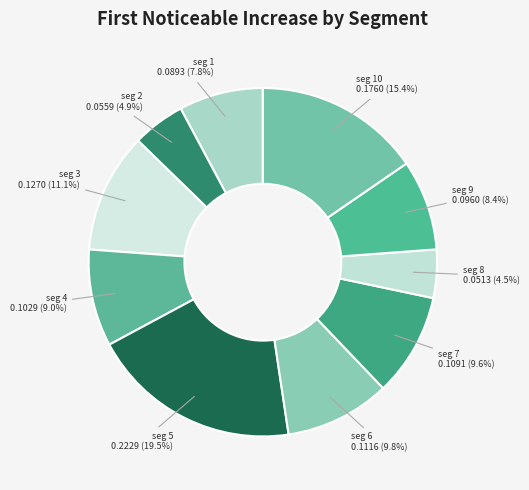

How much of the chart is everything except seg 4?

91.0%